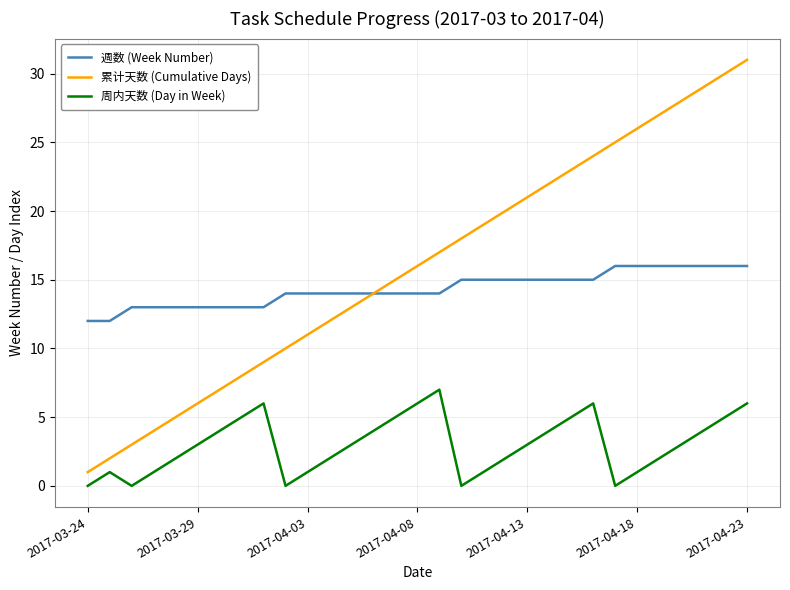

Which series has the widest spread of values?

累计天数 (Cumulative Days)